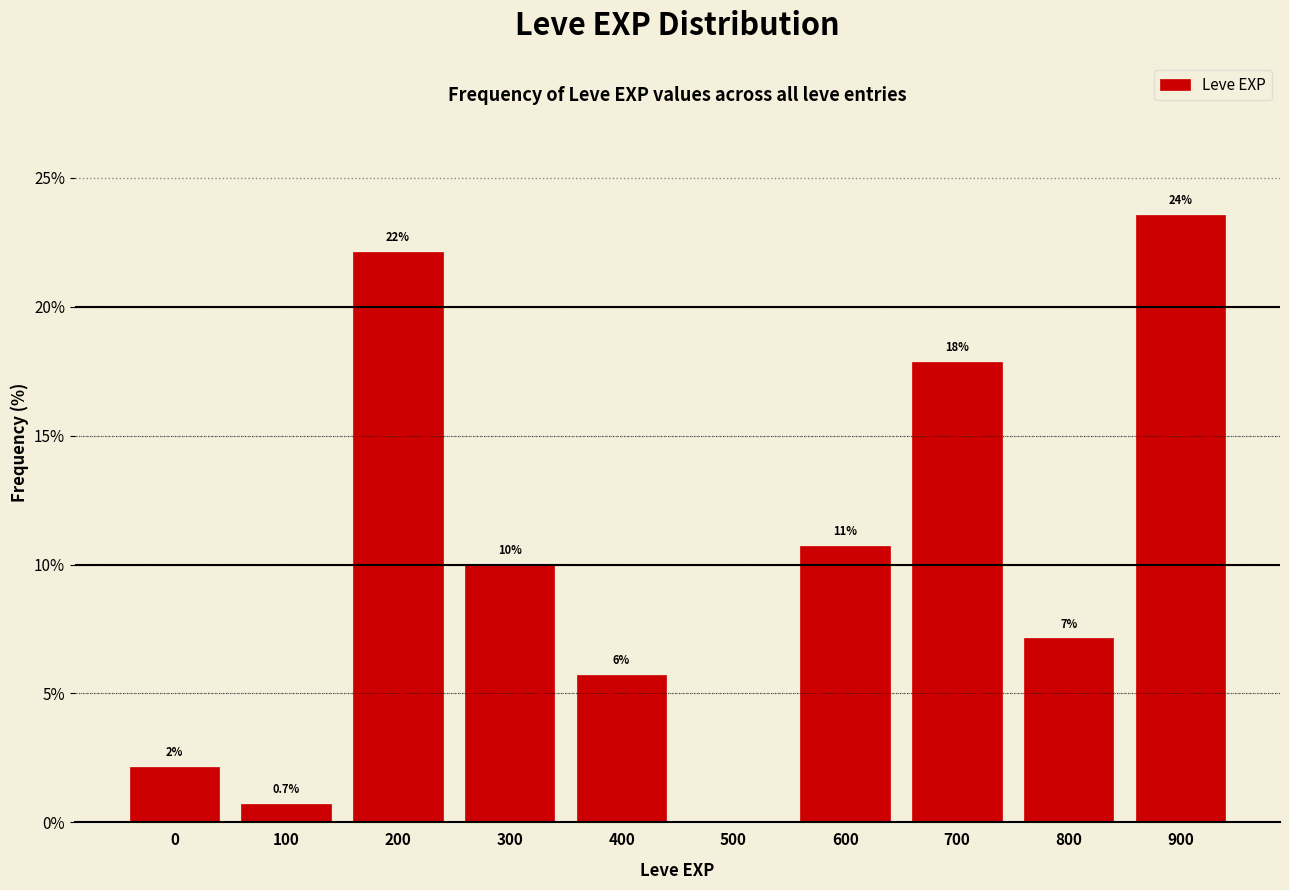

Are the bars horizontal?

No